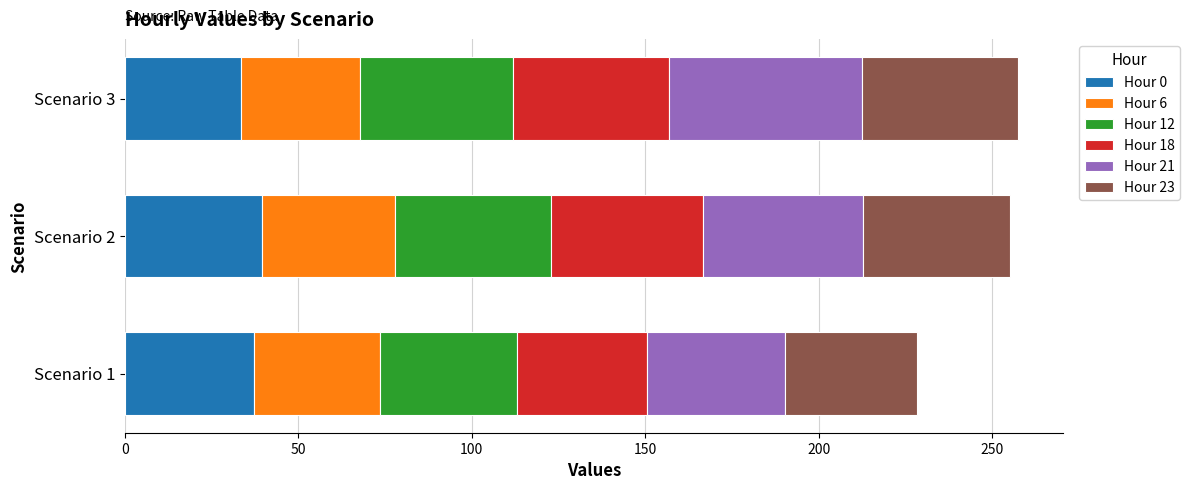

What is the highest value of the Hour 0 series?

39.7